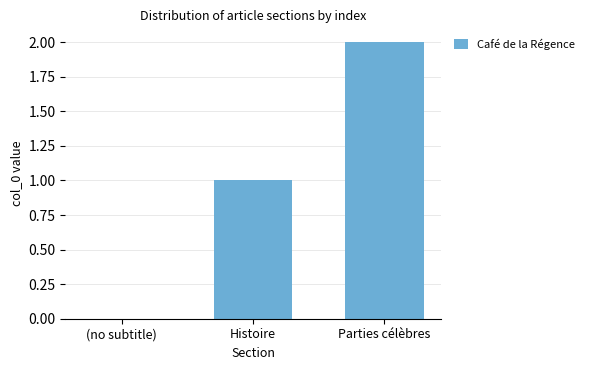

At which category does the chart reach its peak across all series?

Parties célèbres